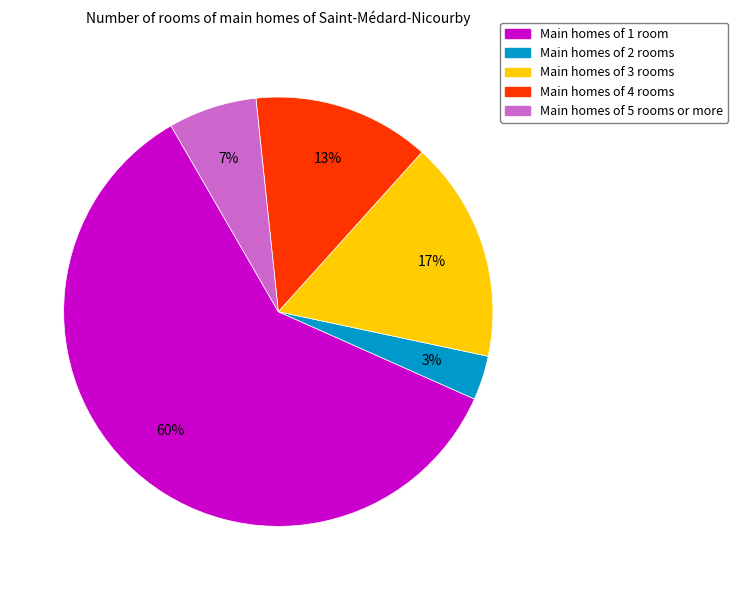

To the nearest percent, what is the difference between the largest and smallest slice percentages?

57%